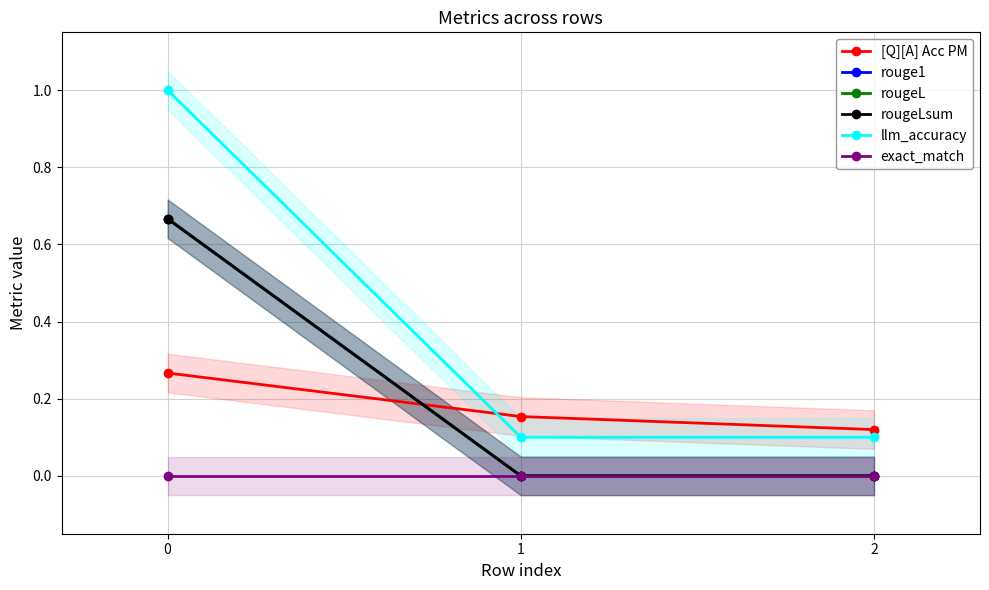

Which series has the widest spread of values?

llm_accuracy